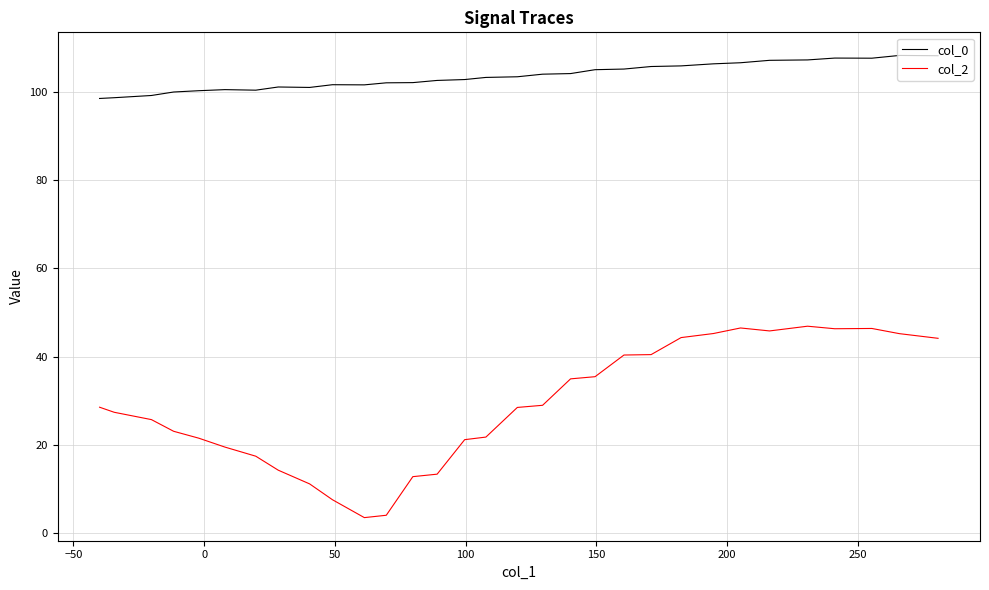

List the series in order of their overall mean, lowest first.

col_2, col_0